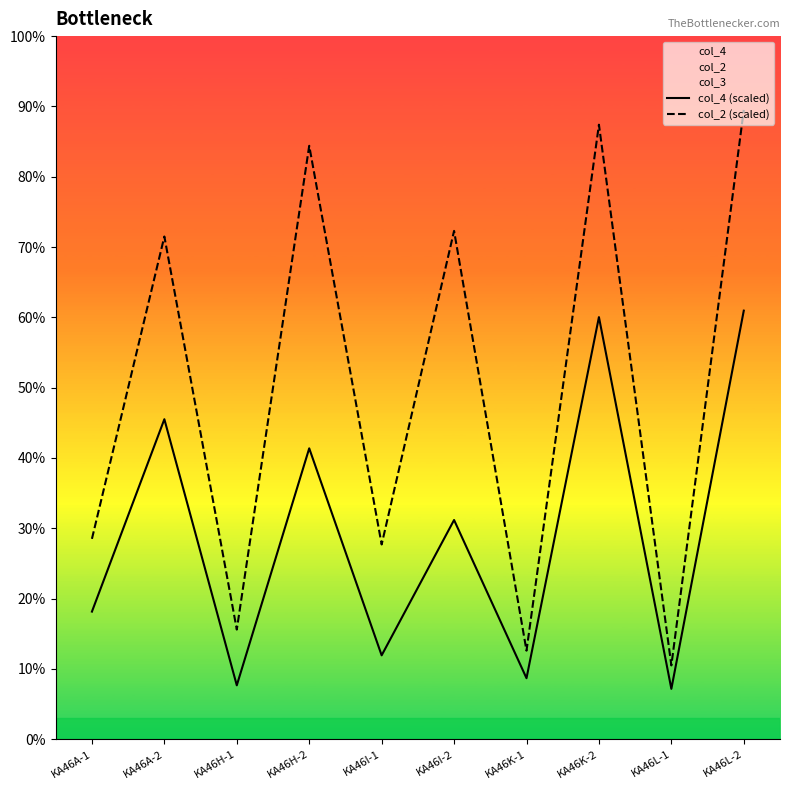

List the labels in order of col_2 (scaled) value, smallest first.

KA46L-1, KA46K-1, KA46H-1, KA46I-1, KA46A-1, KA46A-2, KA46I-2, KA46H-2, KA46K-2, KA46L-2